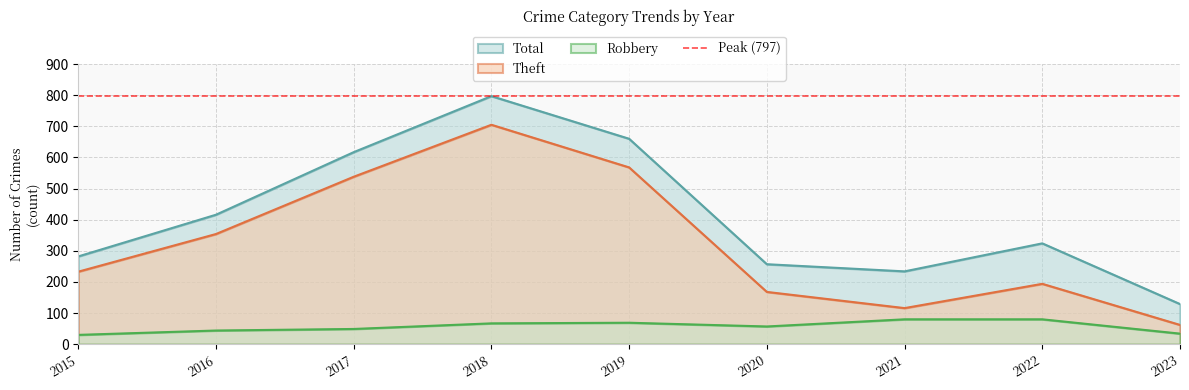

How many data points in Theft are above 233?

4